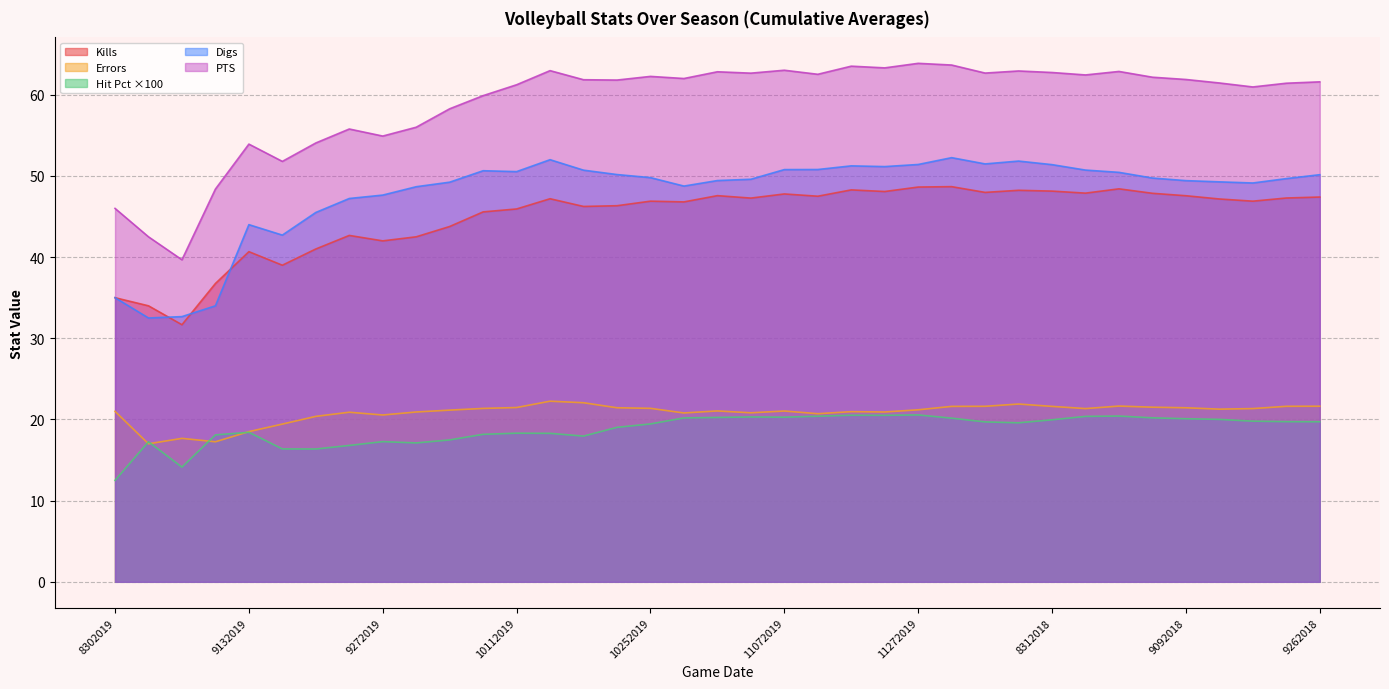

How many lines are shown in the chart?

5